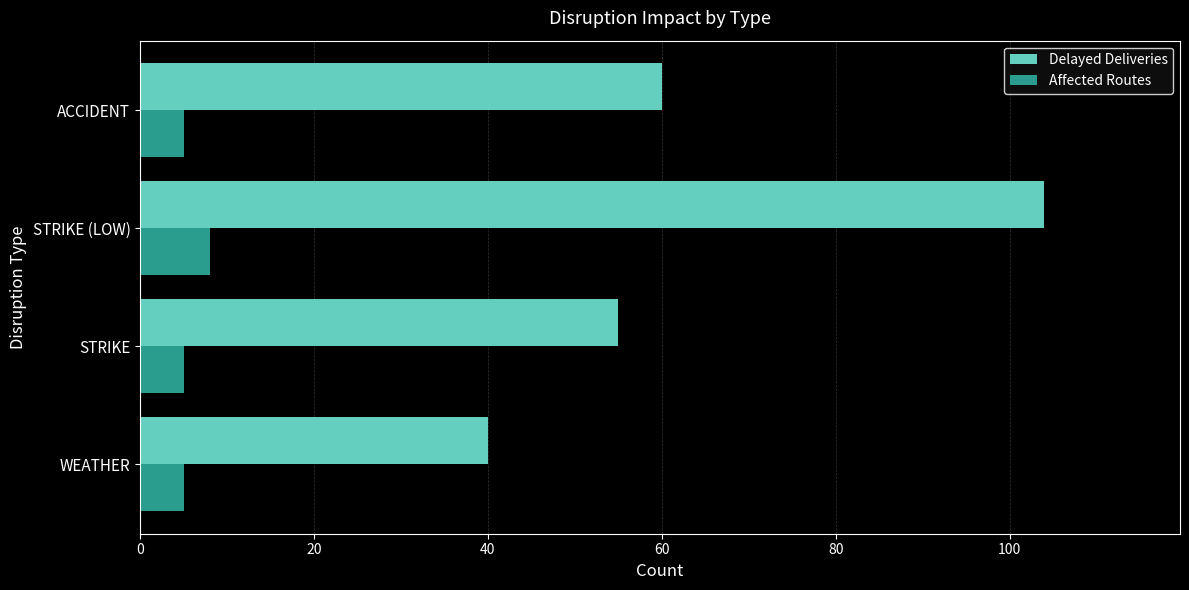

Is the value of Delayed Deliveries at STRIKE greater than the value of Affected Routes at ACCIDENT?

Yes